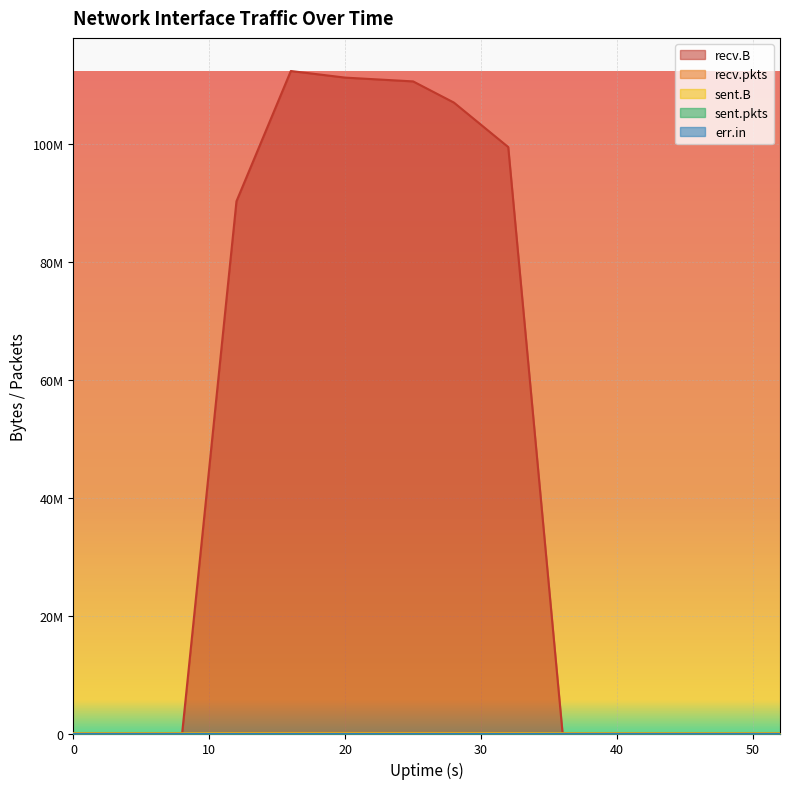

What is the difference between the maximum and minimum values in the sent.B series?

74